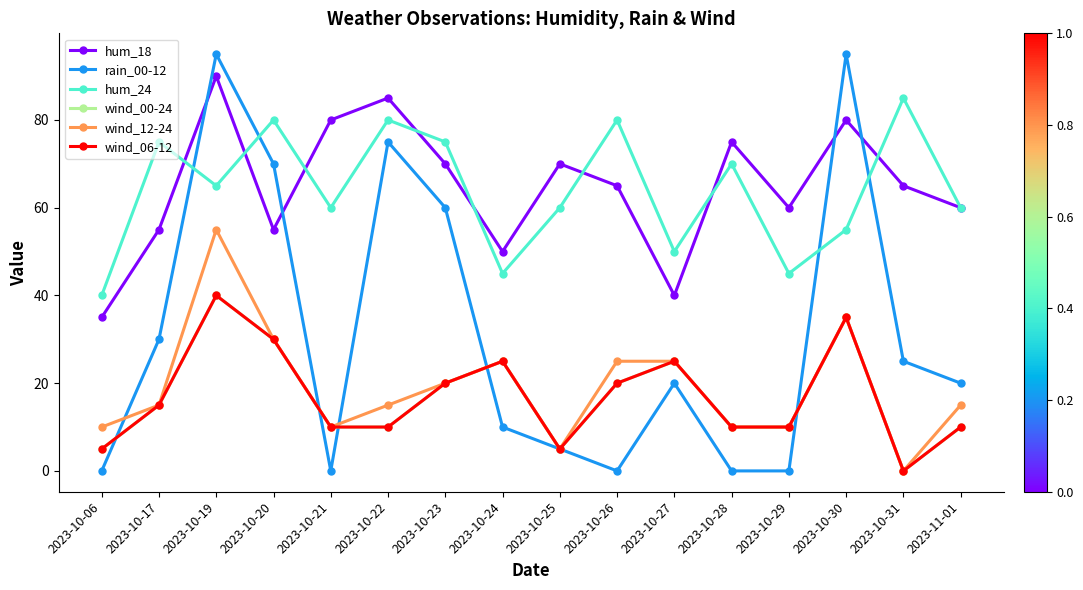

What position from the right is 2023-10-22?

11